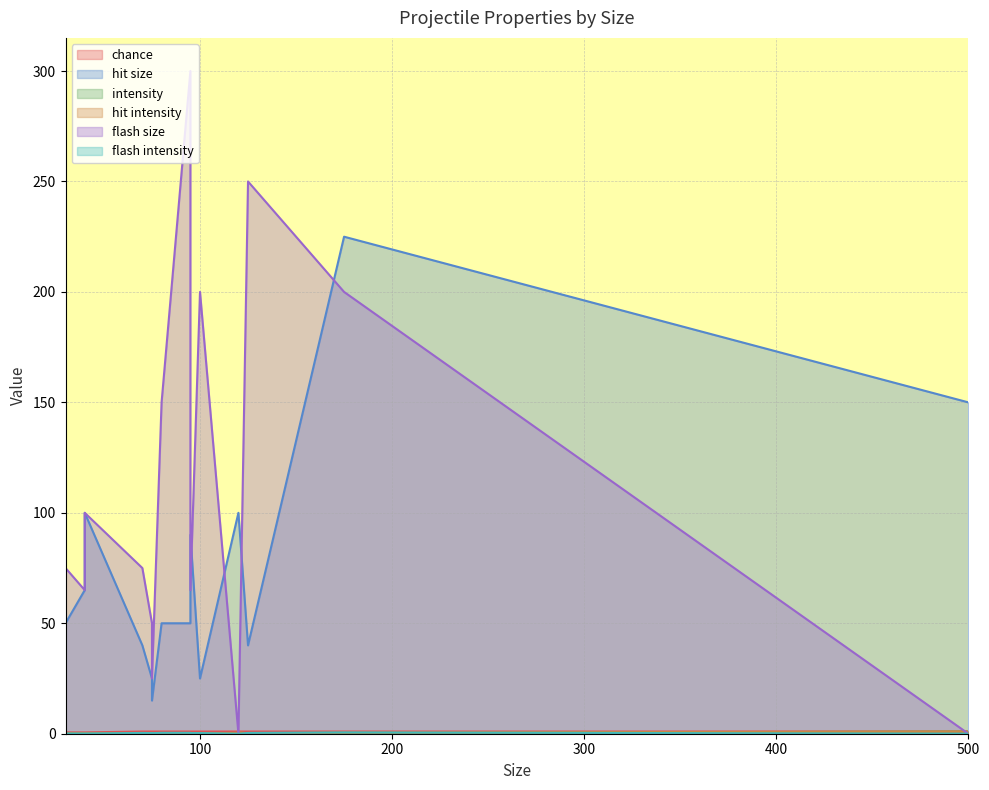

What value does the flash size series have at 100?

200.0